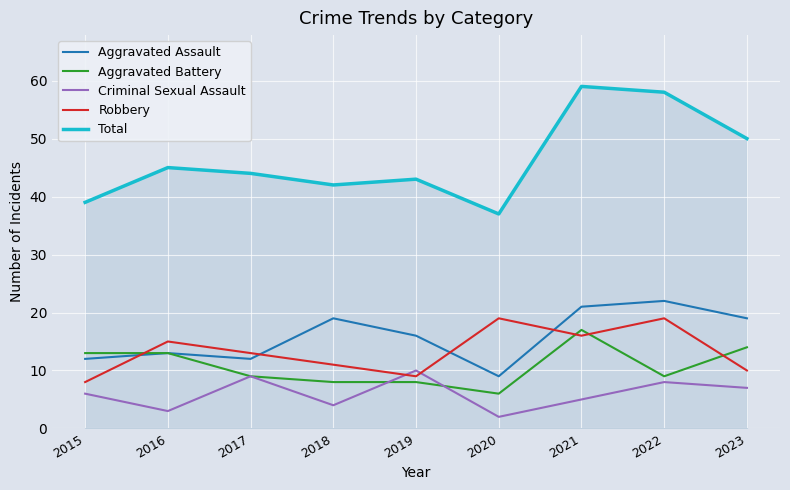

What are all the series names shown in the legend?

Aggravated Assault, Aggravated Battery, Criminal Sexual Assault, Robbery, Total